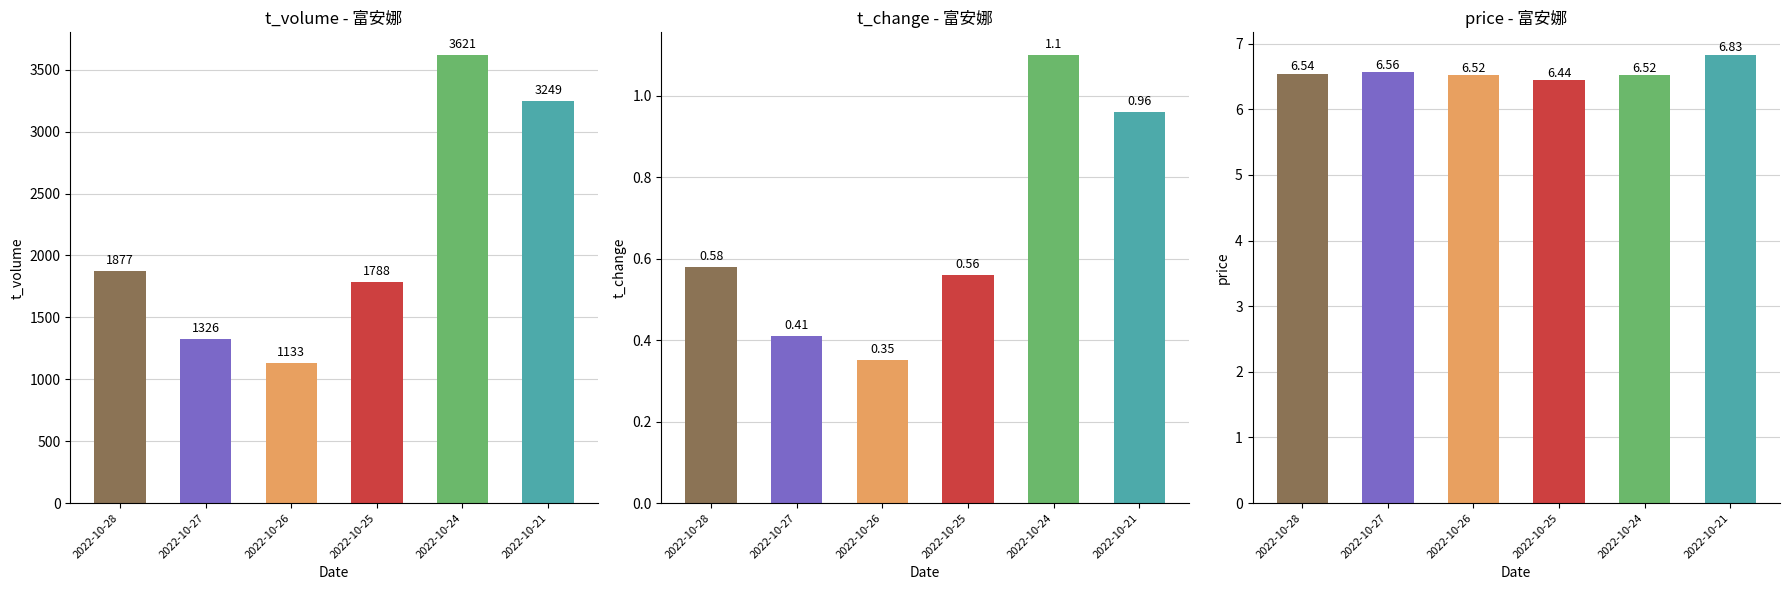

The value of t_change at 2022-10-24 is 1.1. True or false?

True